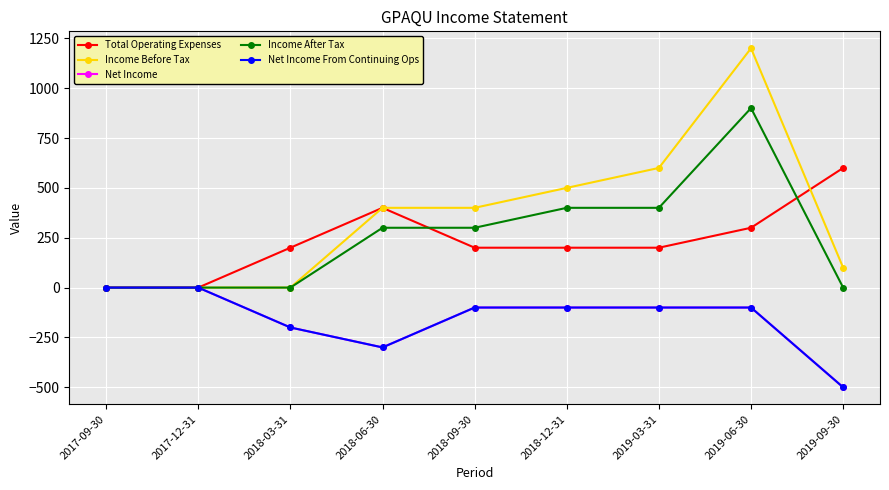

How many values in the Income After Tax series exceed 300?

3